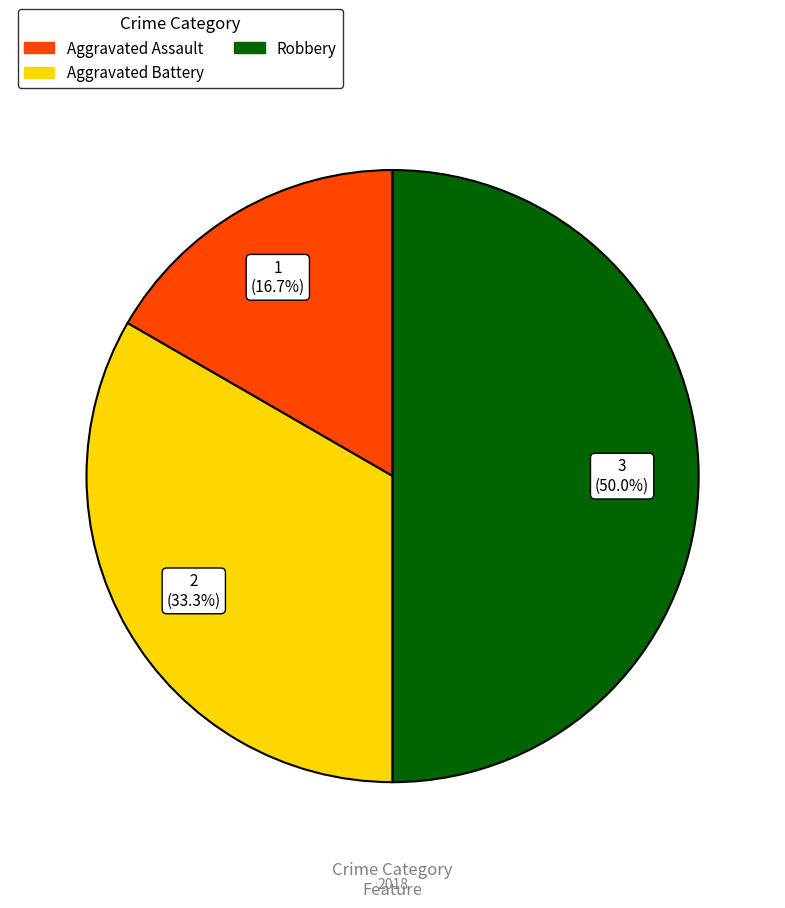

Between Robbery and Aggravated Assault, which is larger?

Robbery